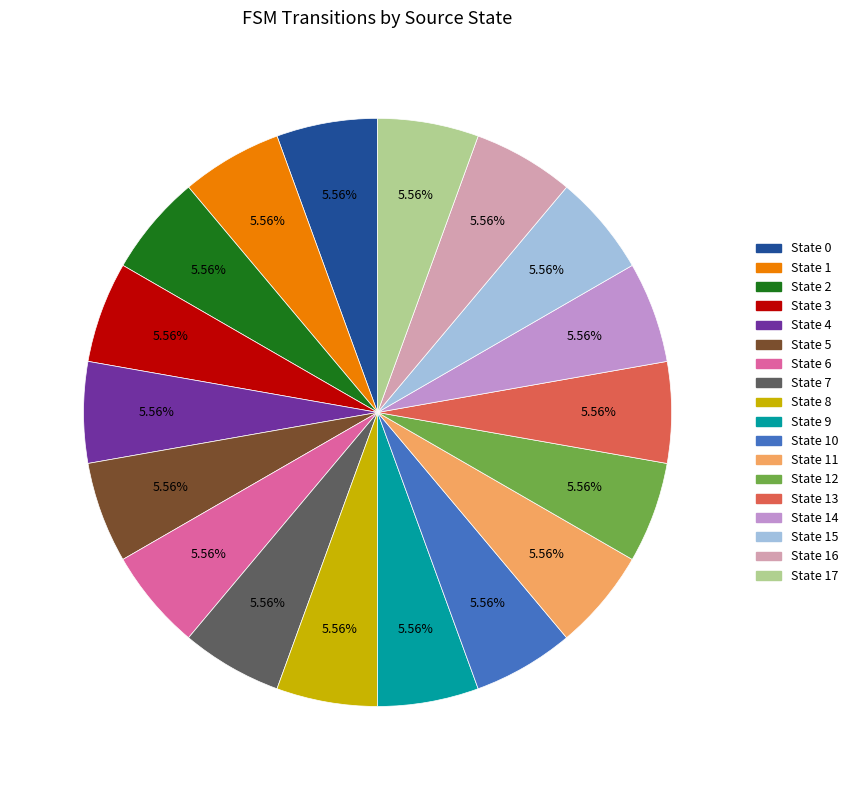

Is State 11 the majority of the pie?

No